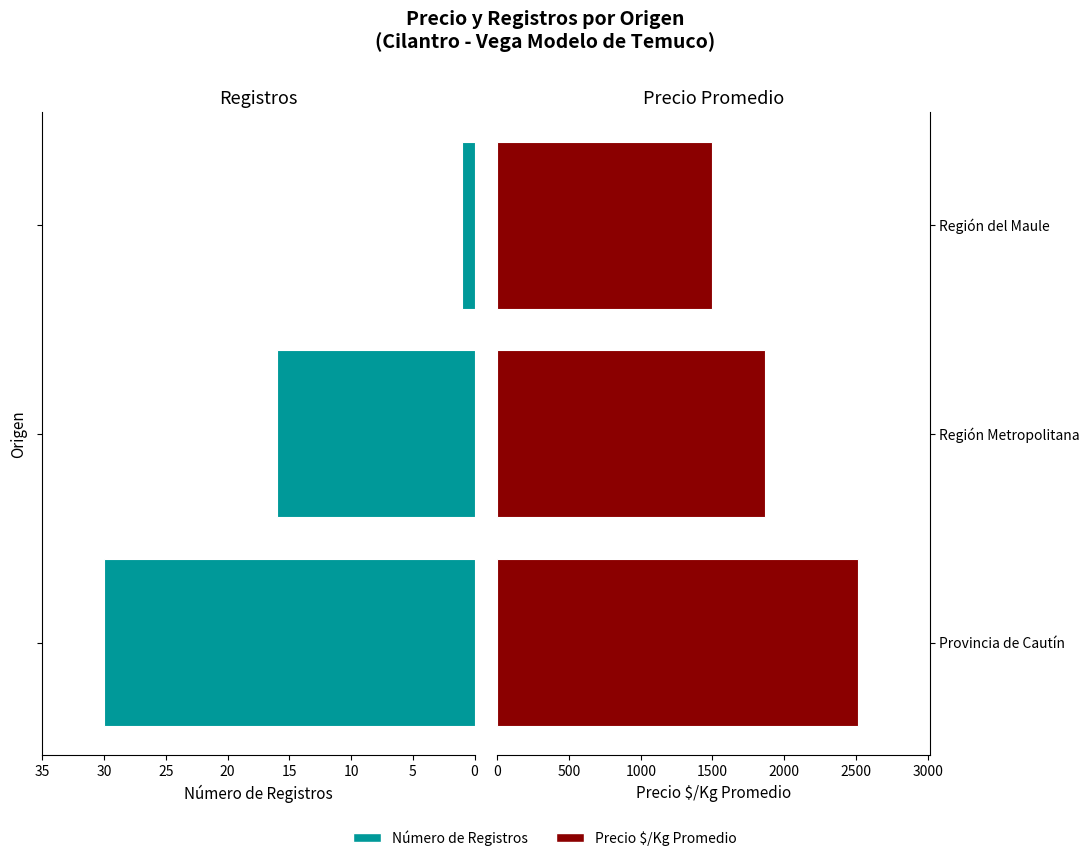

At how many categories does at least one series exceed 1091?

3